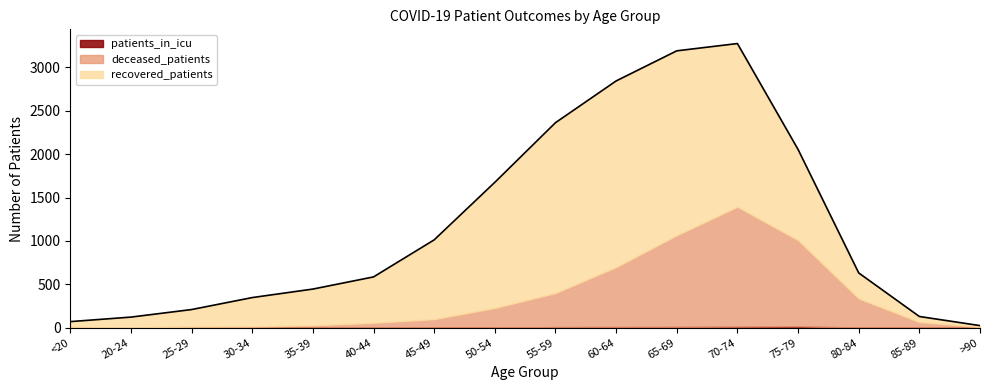

True or false: patients_in_icu and recovered_patients intersect in this chart.

False